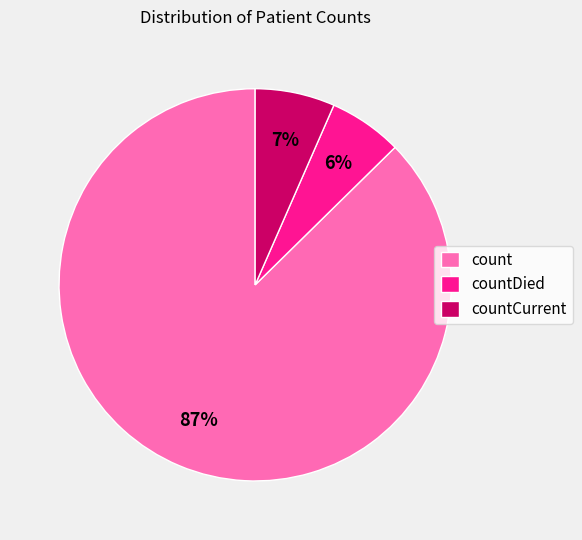

Which has a higher value, countCurrent or countDied?

countCurrent